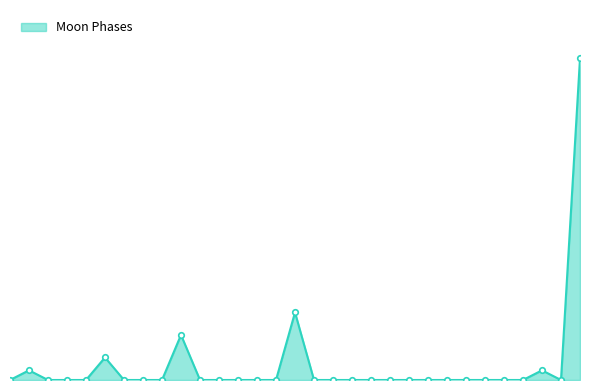

Is this an area chart (filled region under the line)?

Yes